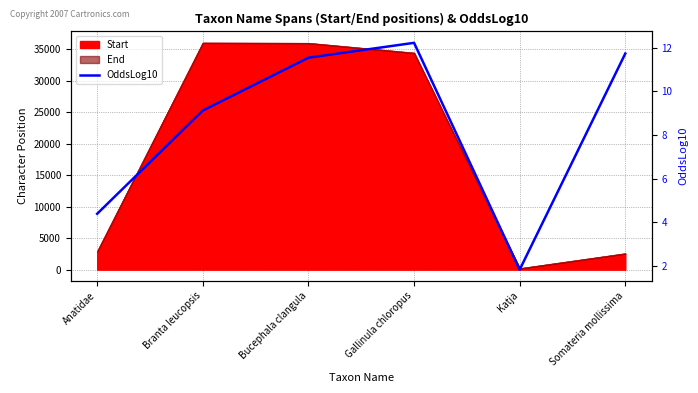

How many data points are above 11?

3